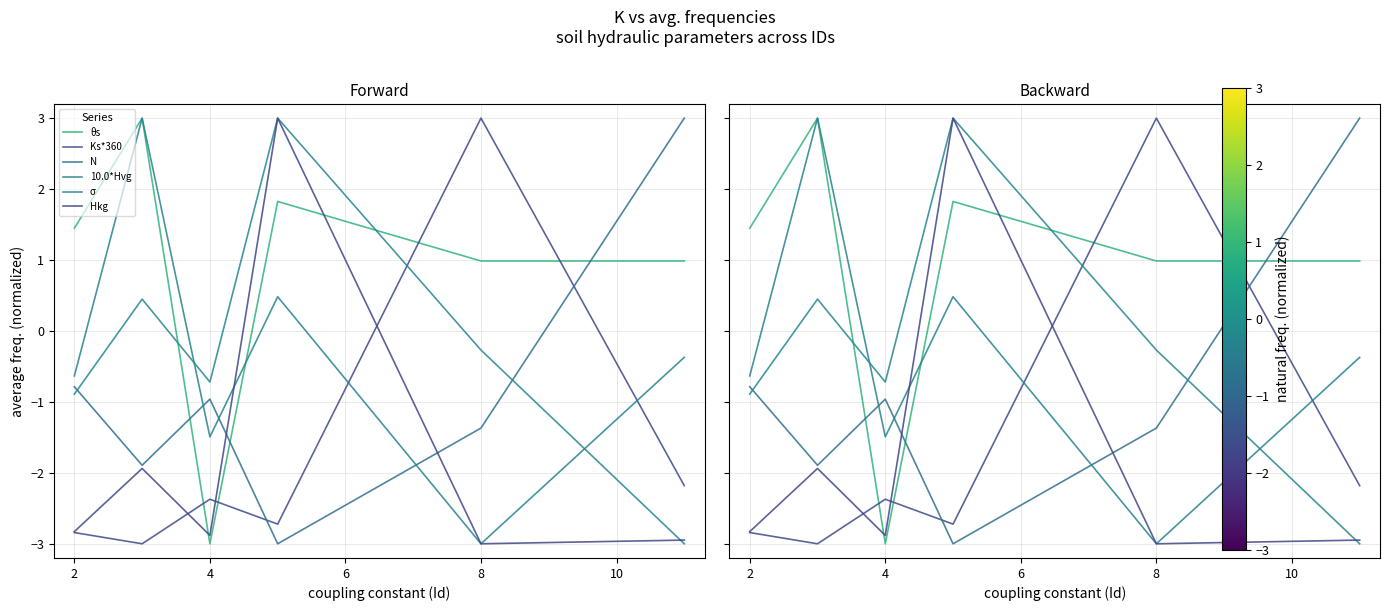

What are all the series names shown in the legend?

θs, Ks*360, N, 10.0*Hvg, σ, Hkg